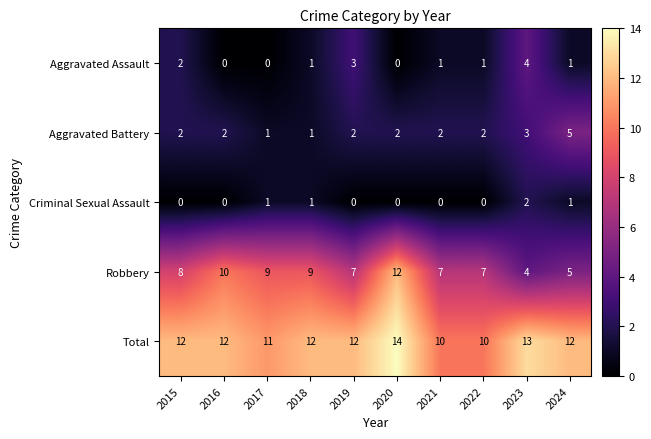

Which series has the largest range (max minus min)?

Robbery